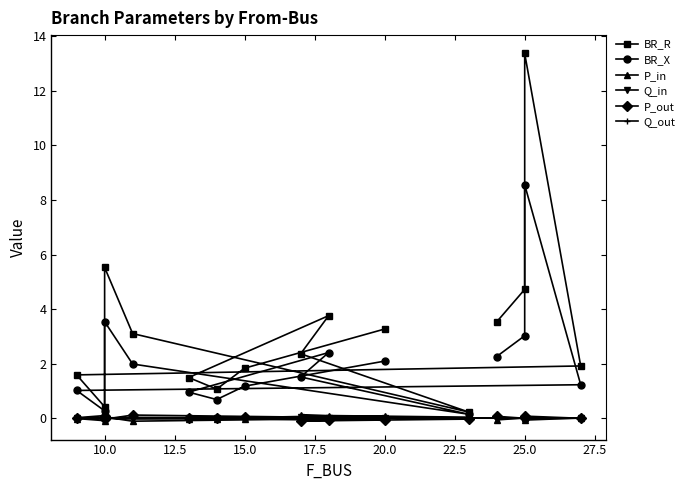

How many lines are shown in the chart?

6